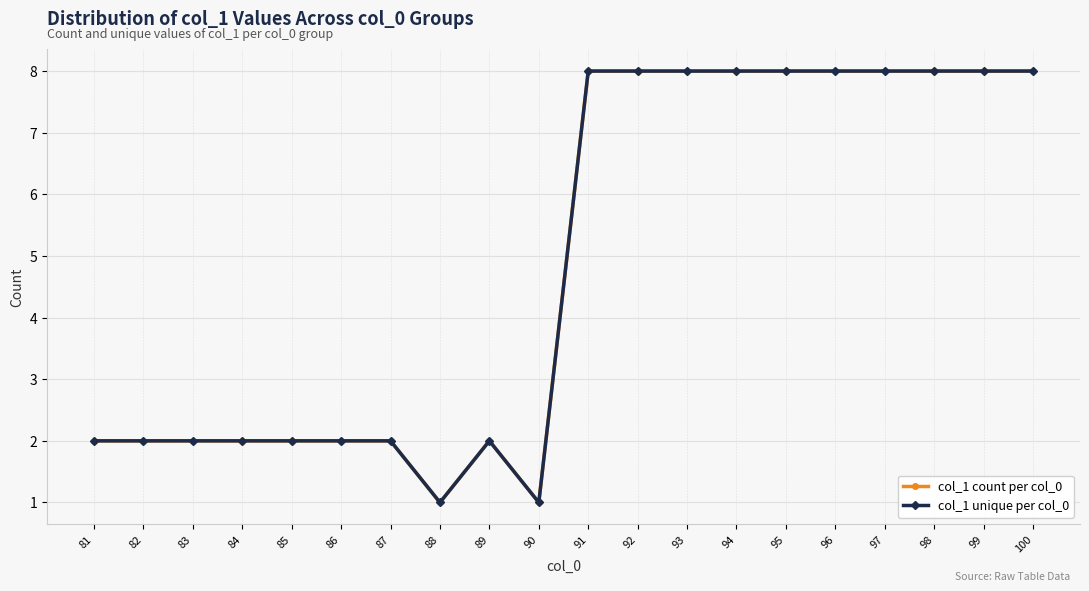

How many col_1 count per col_0 values are between 2 and 8?

18